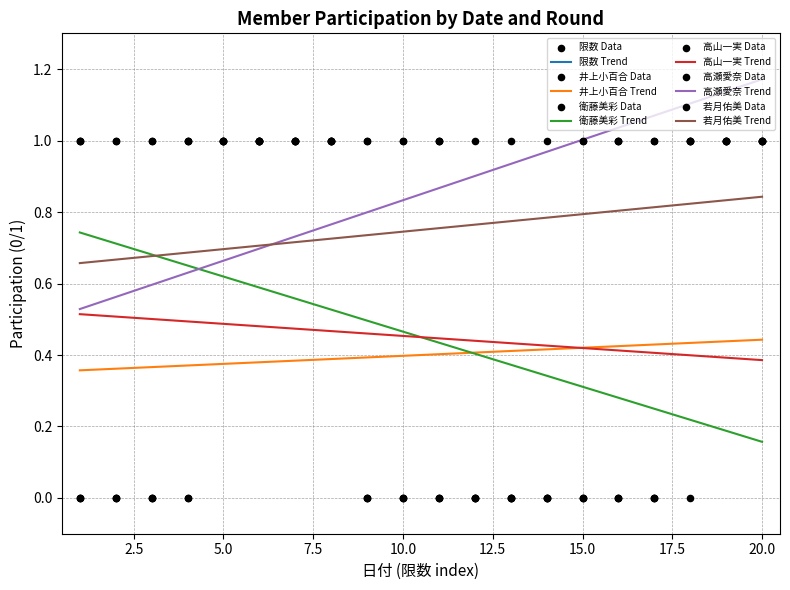

At which category is the sum across all series the highest?

5